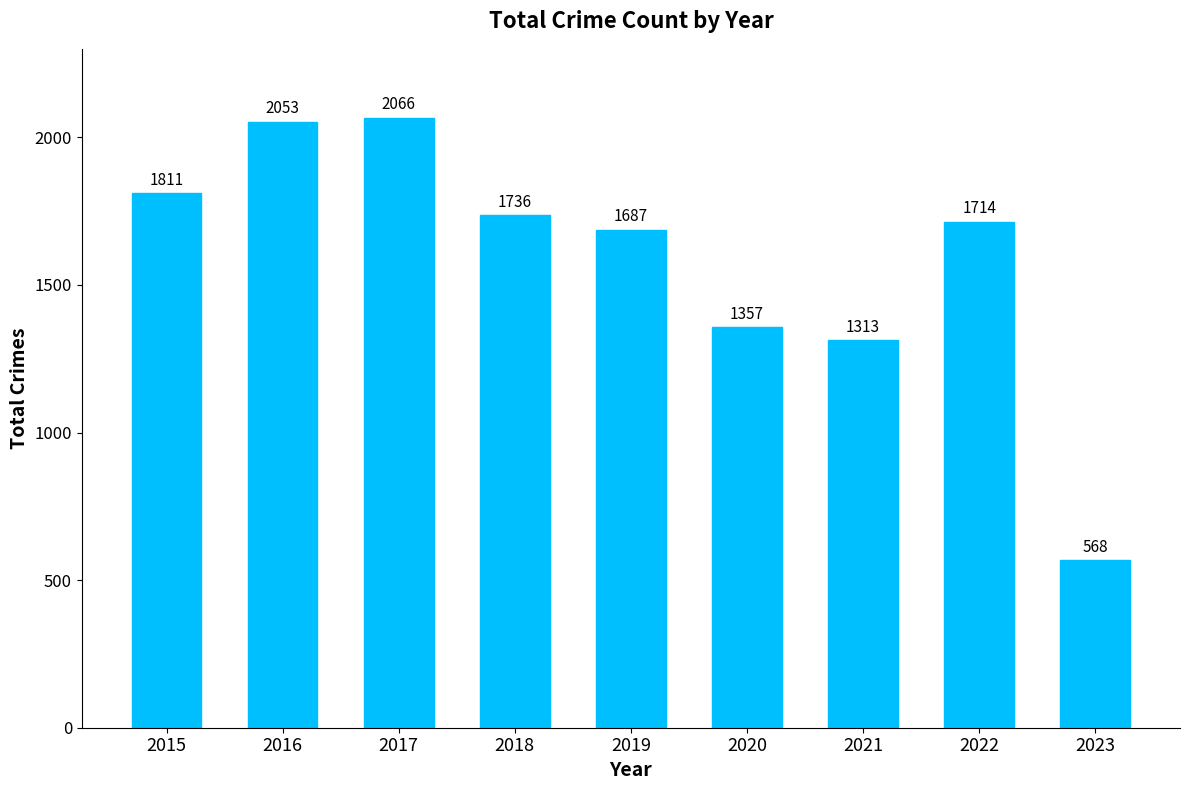

Rank the categories by value from lowest to highest.

2023, 2021, 2020, 2019, 2022, 2018, 2015, 2016, 2017